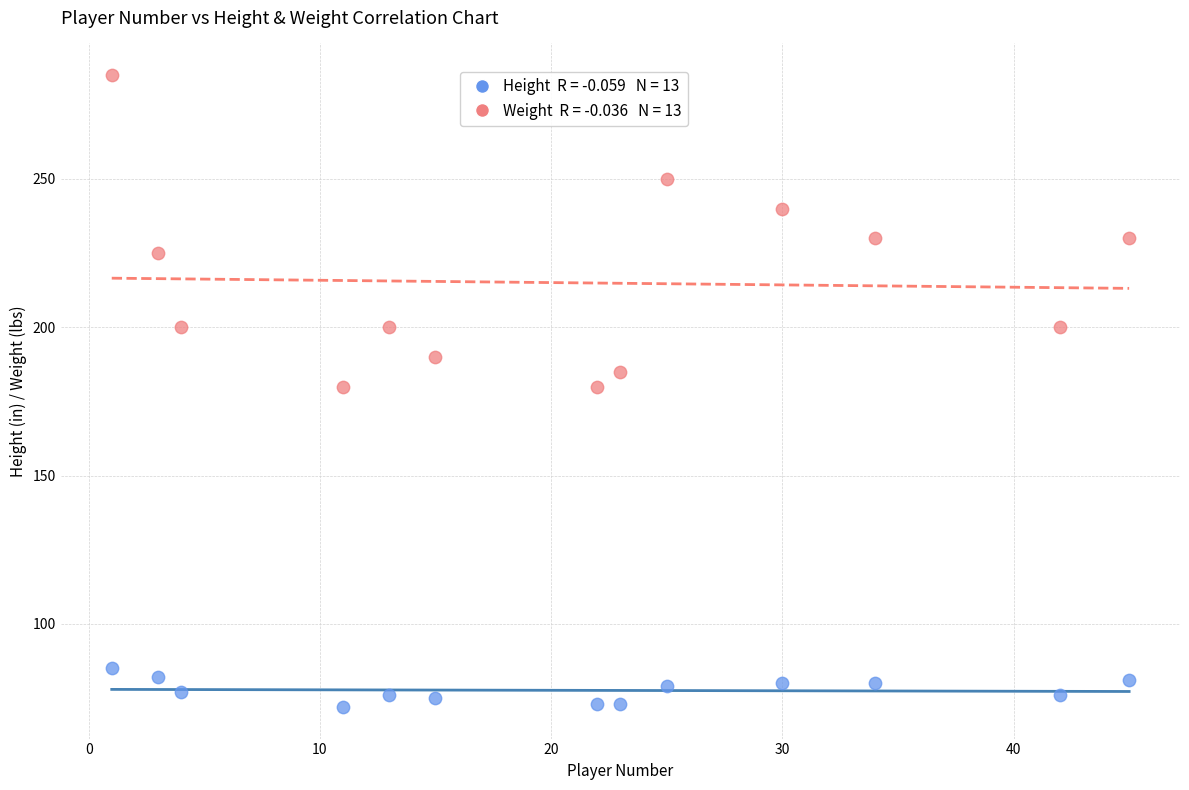

Across all data points, what is the range of Y values (max minus min)?

213